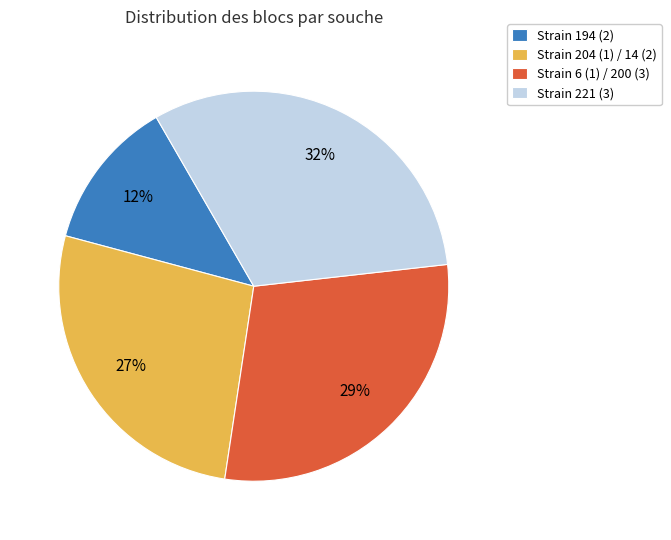

Does Strain 221 (3) account for over 50% of the chart?

No